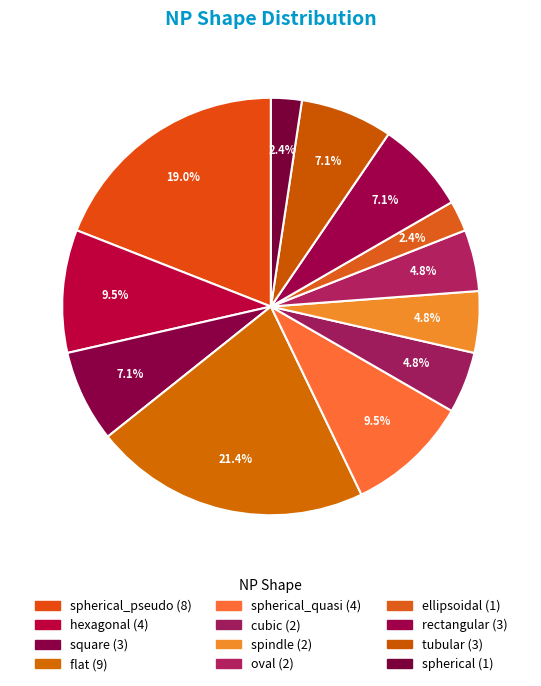

How many slices are in this pie chart?

12